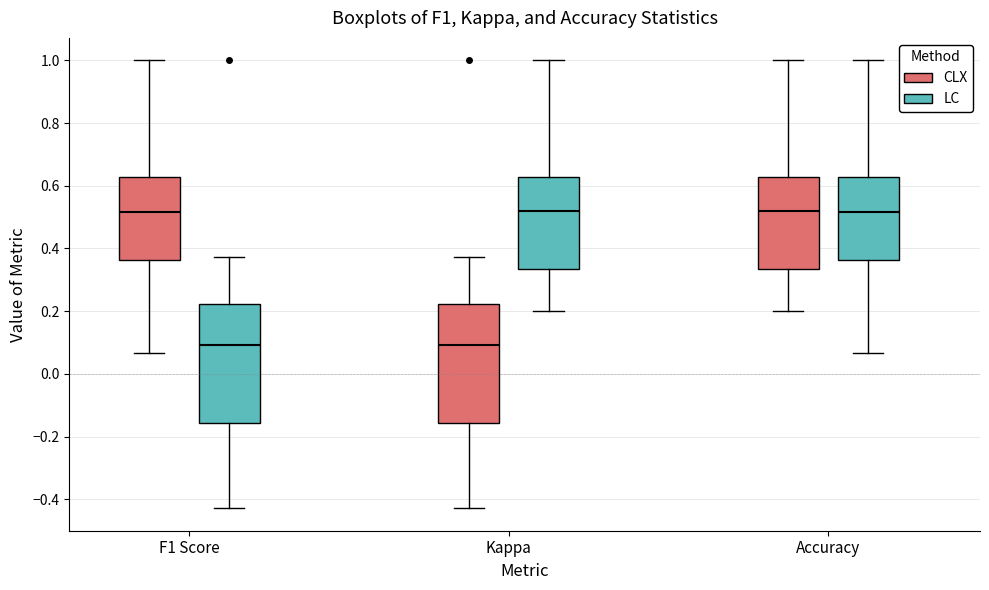

Reading left to right, read every box against the y-axis: the position of its median line, the range the box covers, and the ends of its whiskers. The values are not printed on the chart, so give them approximately, as read against the axis.

F1 Score (CLX): median 0.52, box 0.36 to 0.62, whiskers 0.06 to 1.00
F1 Score (LC): median 0.10, box -0.16 to 0.22, whiskers -0.42 to 0.38
Kappa (CLX): median 0.10, box -0.16 to 0.22, whiskers -0.42 to 0.38
Kappa (LC): median 0.52, box 0.34 to 0.62, whiskers 0.20 to 1.00
Accuracy (CLX): median 0.52, box 0.34 to 0.62, whiskers 0.20 to 1.00
Accuracy (LC): median 0.52, box 0.36 to 0.62, whiskers 0.06 to 1.00